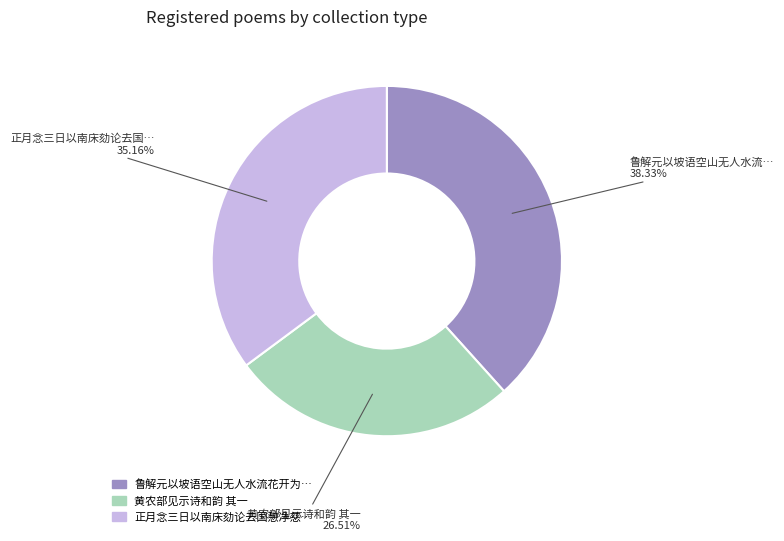

Is there a majority slice in this chart?

No